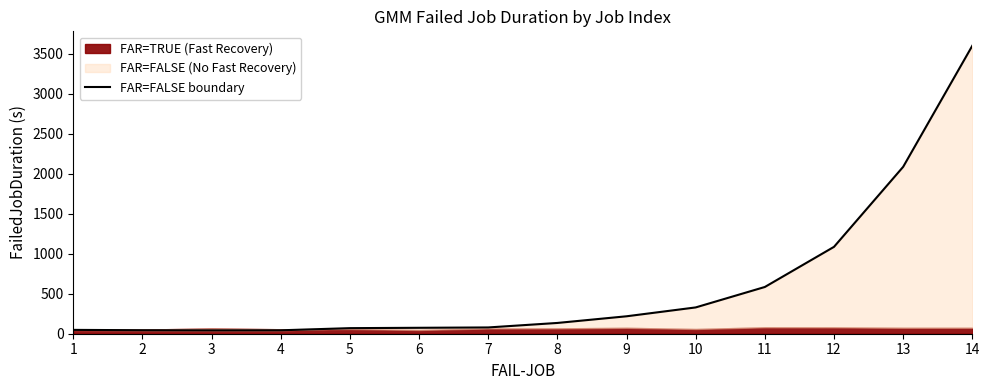

Rank the categories by value from lowest to highest.

3, 4, 2, 1, 5, 6, 7, 8, 9, 10, 11, 12, 13, 14